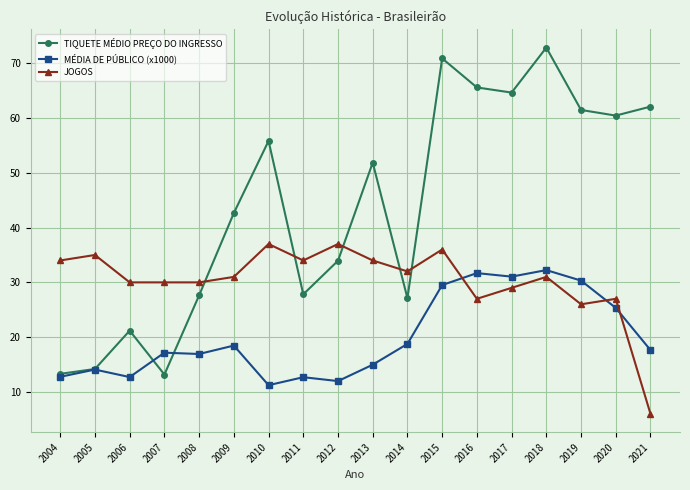

Does the chart display data point markers on the line(s)?

Yes